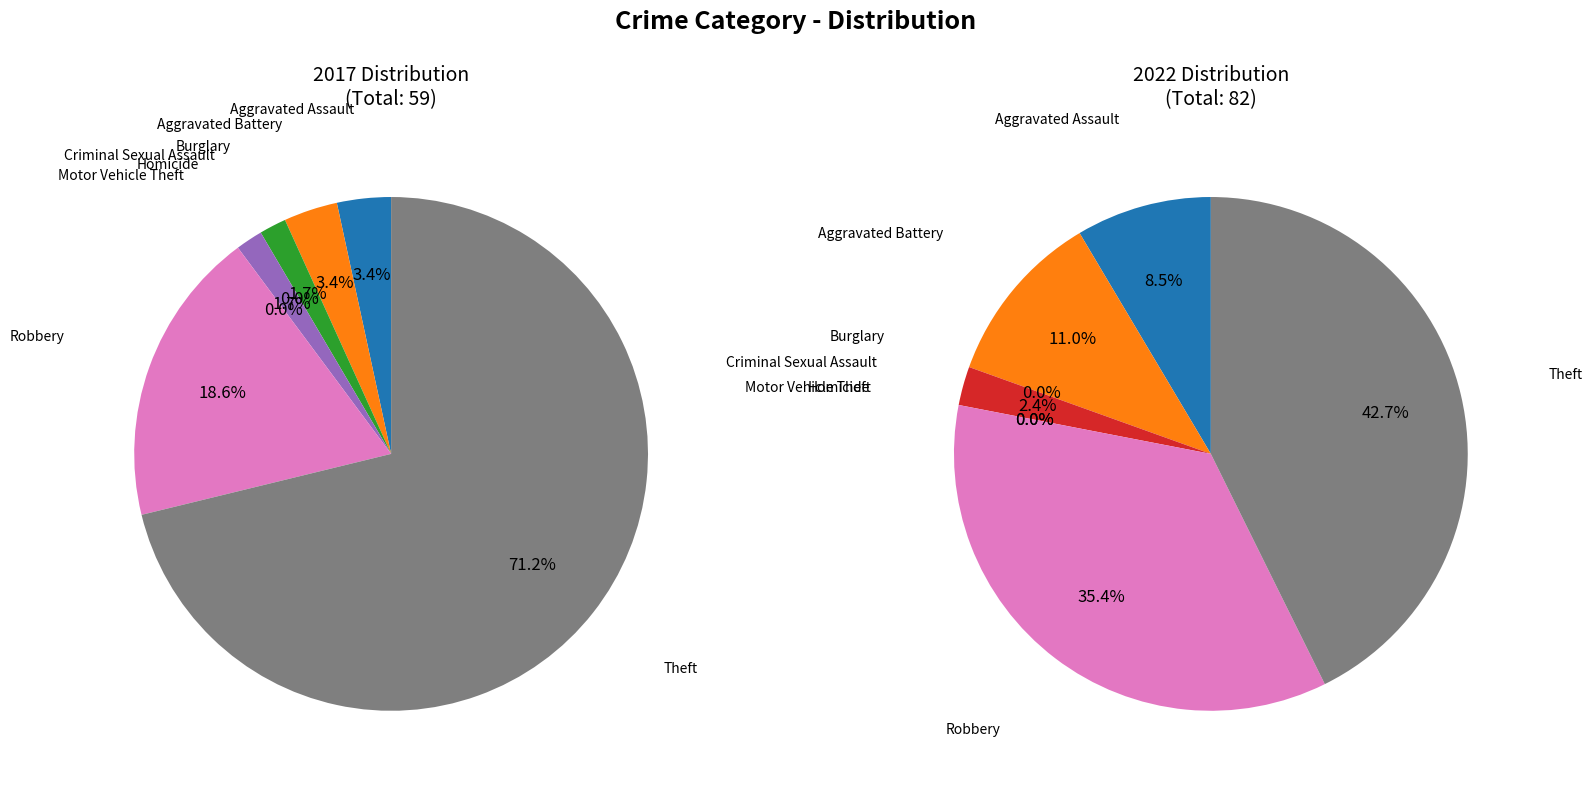

Which slice is the smallest?

Criminal Sexual Assault